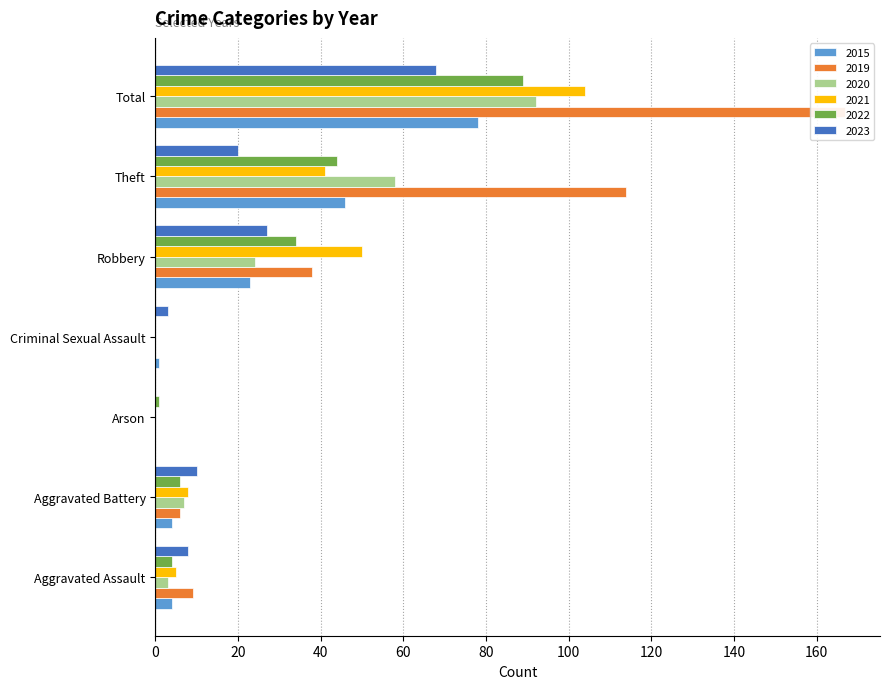

Reading left to right, extract all data points from this chart.

2019: Aggravated Assault=9	Aggravated Battery=6	Arson=0	Criminal Sexual Assault=0	Robbery=38	Theft=114	Total=167
2020: Aggravated Assault=3	Aggravated Battery=7	Arson=0	Criminal Sexual Assault=0	Robbery=24	Theft=58	Total=92
2021: Aggravated Assault=5	Aggravated Battery=8	Arson=0	Criminal Sexual Assault=0	Robbery=50	Theft=41	Total=104
2022: Aggravated Assault=4	Aggravated Battery=6	Arson=1	Criminal Sexual Assault=0	Robbery=34	Theft=44	Total=89
2023: Aggravated Assault=8	Aggravated Battery=10	Arson=0	Criminal Sexual Assault=3	Robbery=27	Theft=20	Total=68
2015: Aggravated Assault=4	Aggravated Battery=4	Arson=0	Criminal Sexual Assault=1	Robbery=23	Theft=46	Total=78